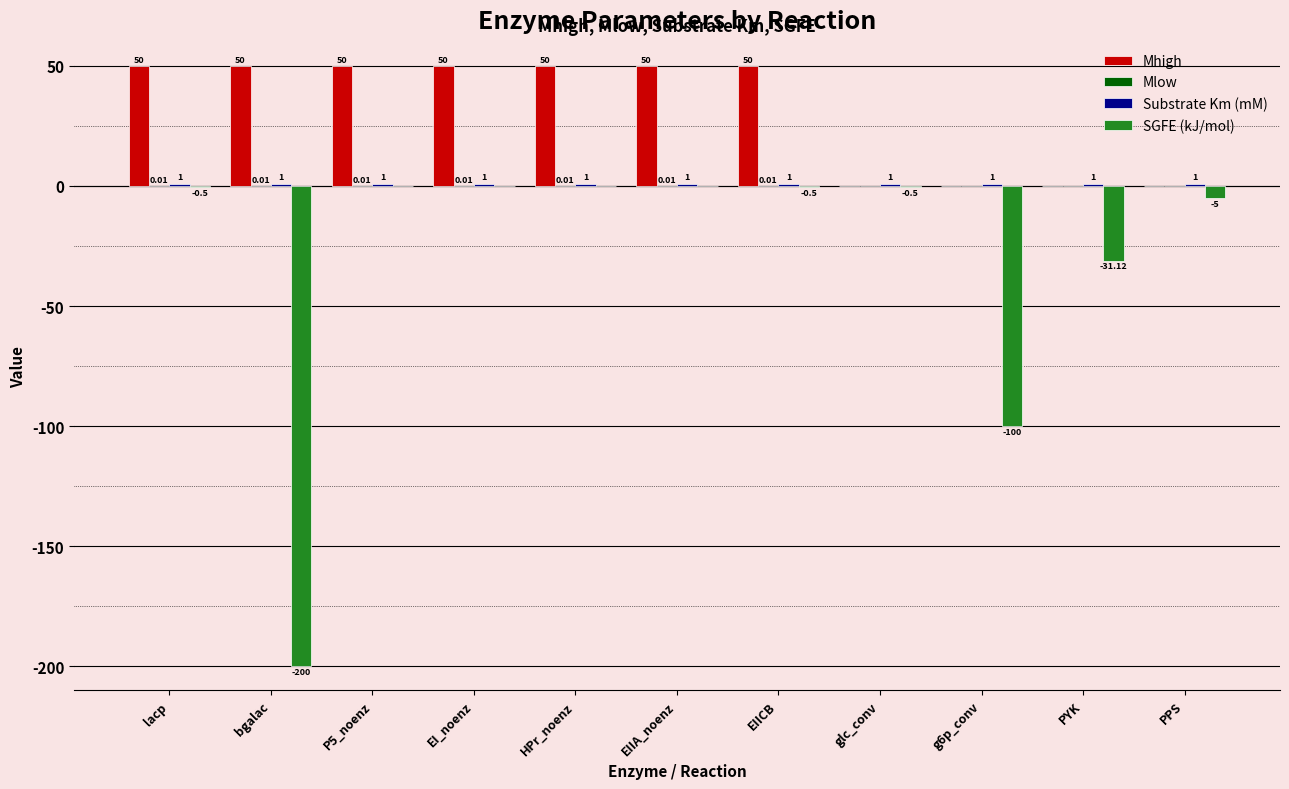

Which series has the largest total across all categories?

Mhigh